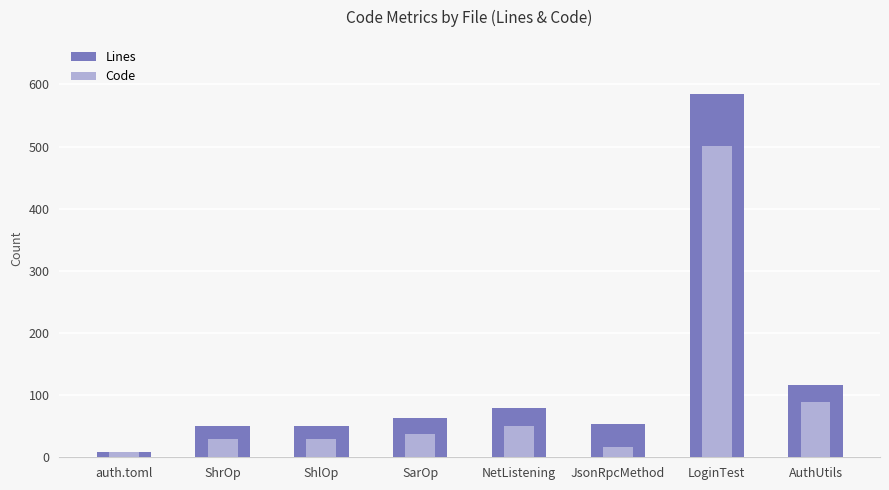

How many data points in Code are less than 37?

4